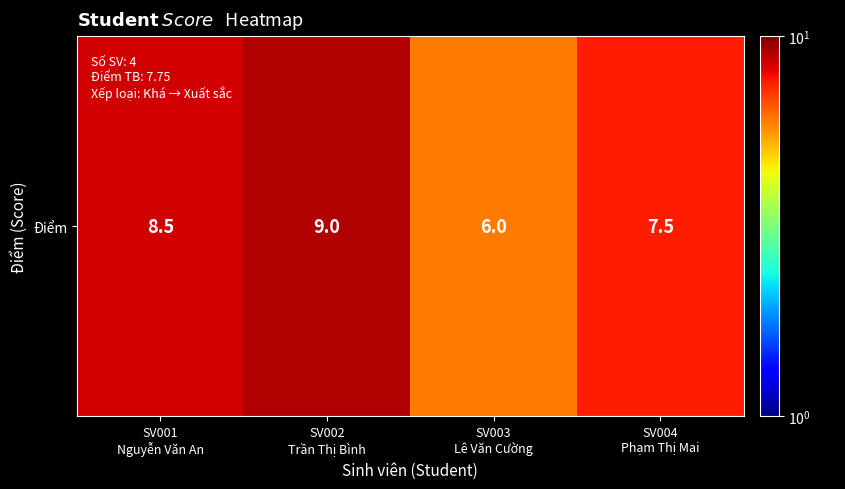

True or false: the data shows 12.5 at SV002
Trần Thị Bình.

False